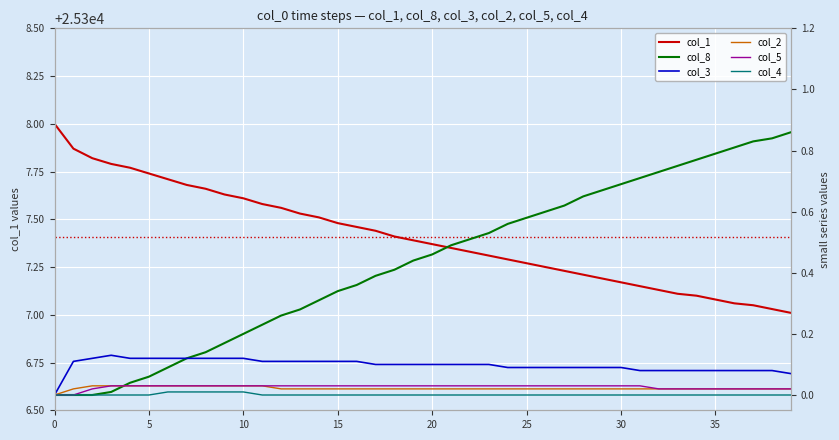

The value of col_1 at 10 is 37811.0. True or false?

False